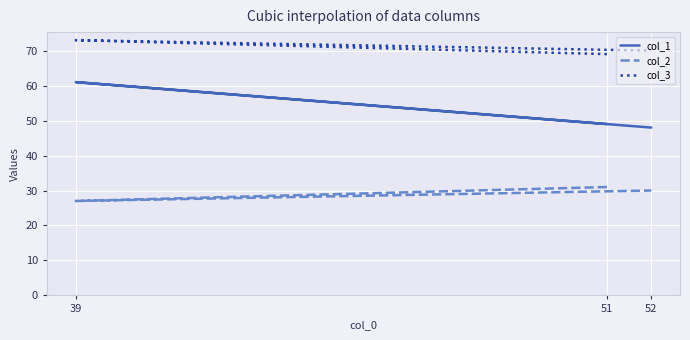

At 52, list the series in order from smallest to largest.

col_2, col_1, col_3